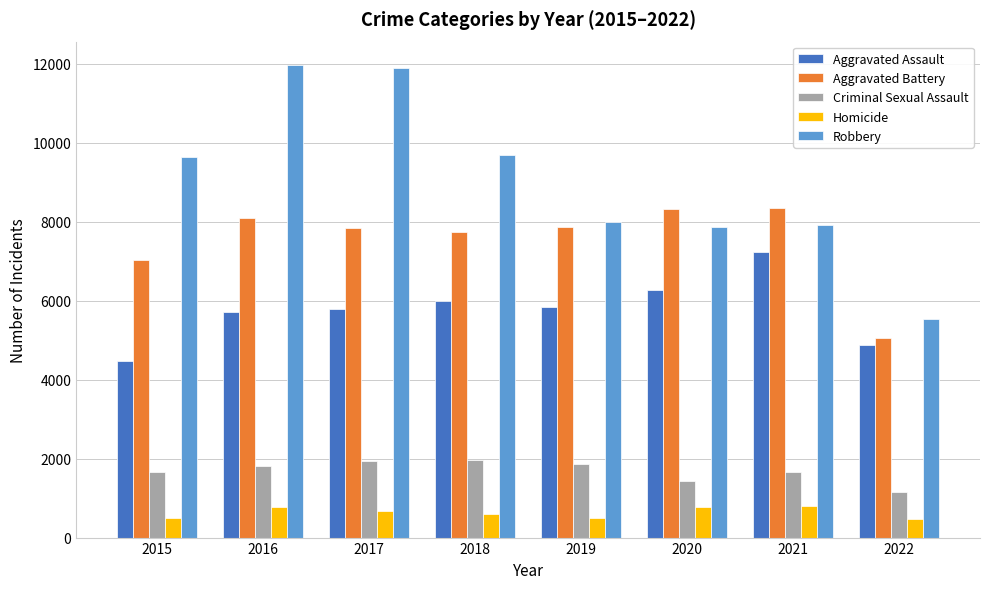

What is the sum of the Criminal Sexual Assault values at 2017 and 2022?

3093